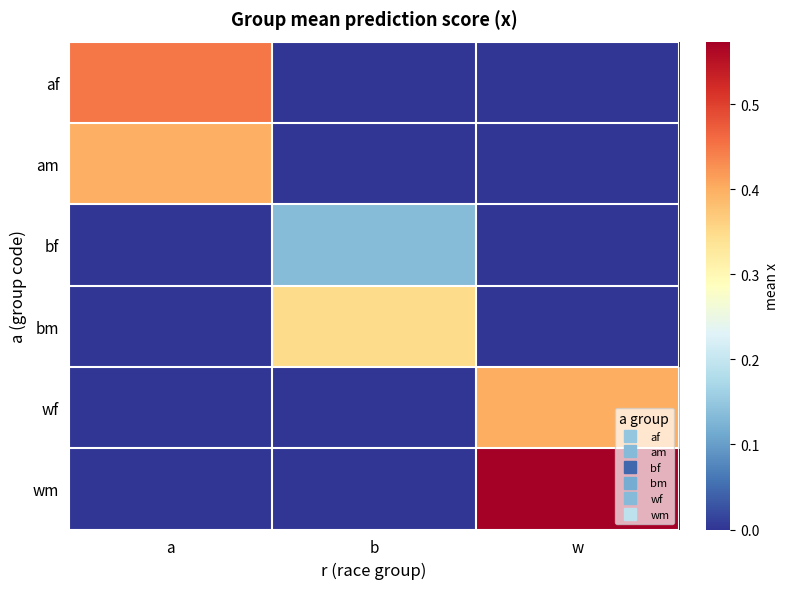

Reading left to right, extract all data points from this chart.

af: a=0.4	b=0.0	w=0.0
am: a=0.4	b=0.0	w=0.0
bf: a=0.0	b=0.1	w=0.0
bm: a=0.0	b=0.3	w=0.0
wf: a=0.0	b=0.0	w=0.4
wm: a=0.0	b=0.0	w=0.6